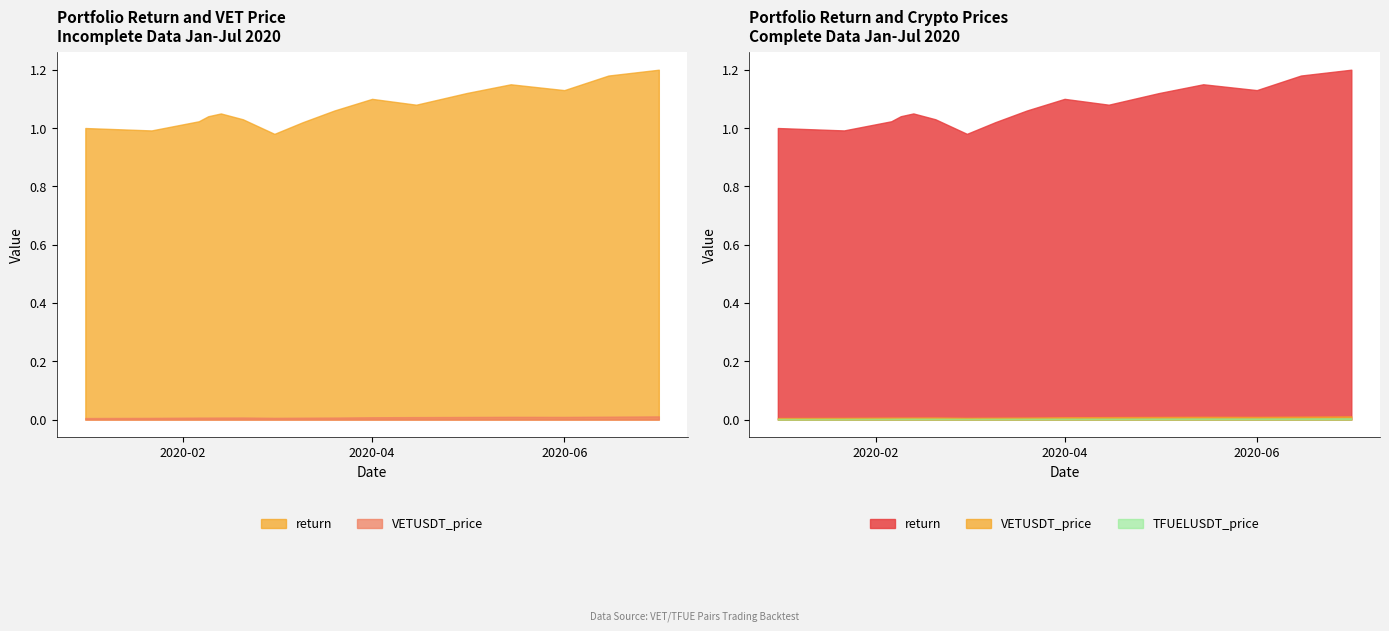

Reading left to right, extract all data points from this chart.

return: 2020-01-01=1.0	2020-01-22=1.0	2020-02-06=1.0	2020-02-09=1.0	2020-02-13=1.1	2020-02-20=1.0	2020-03-01=1.0	2020-03-10=1.0	2020-03-20=1.1	2020-04-01=1.1	2020-04-15=1.1	2020-05-01=1.1	2020-05-15=1.1	2020-06-01=1.1	2020-06-15=1.2	2020-07-01=1.2
VETUSDT_price: 2020-01-01=0.0	2020-01-22=0.0	2020-02-06=0.0	2020-02-09=0.0	2020-02-13=0.0	2020-02-20=0.0	2020-03-01=0.0	2020-03-10=0.0	2020-03-20=0.0	2020-04-01=0.0	2020-04-15=0.0	2020-05-01=0.0	2020-05-15=0.0	2020-06-01=0.0	2020-06-15=0.0	2020-07-01=0.0
TFUELUSDT_price: 2020-01-01=0.0	2020-01-22=0.0	2020-02-06=0.0	2020-02-09=0.0	2020-02-13=0.0	2020-02-20=0.0	2020-03-01=0.0	2020-03-10=0.0	2020-03-20=0.0	2020-04-01=0.0	2020-04-15=0.0	2020-05-01=0.0	2020-05-15=0.0	2020-06-01=0.0	2020-06-15=0.0	2020-07-01=0.0